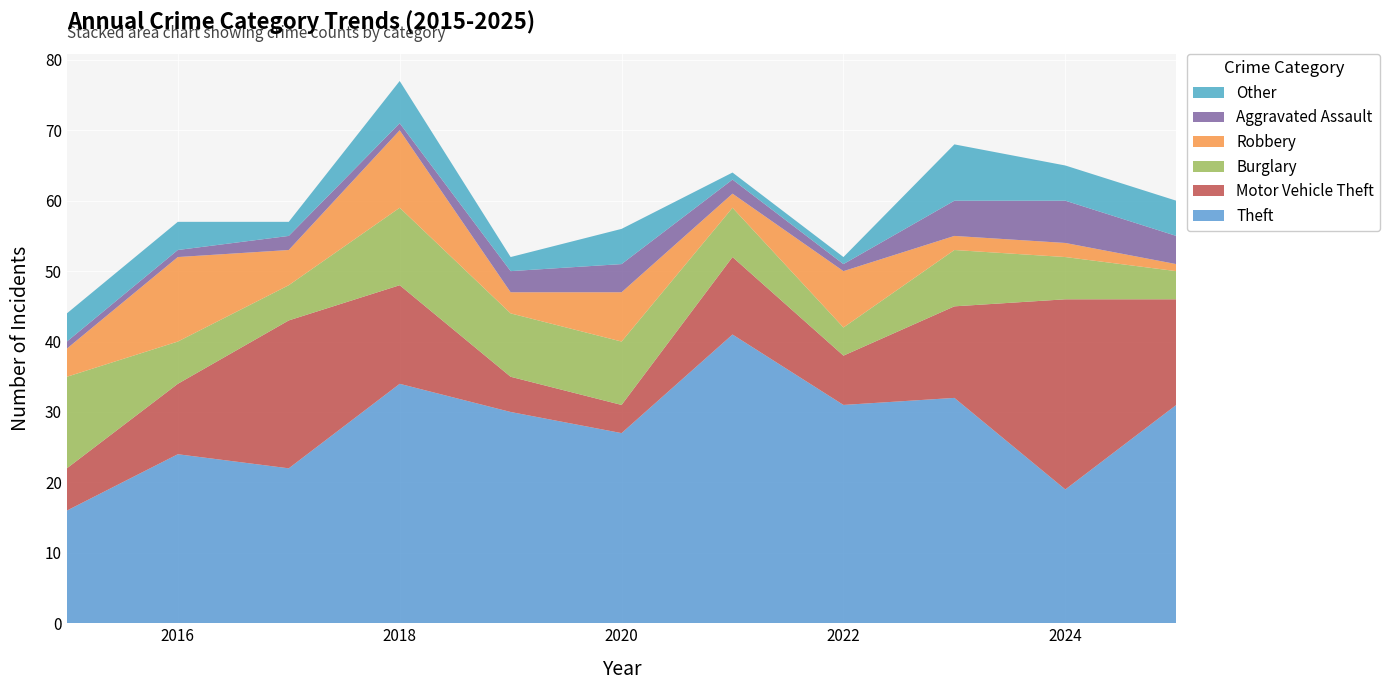

Reading left to right, list all the values displayed in this chart.

Theft: 2015=16	2016=24	2017=22	2018=34	2019=30	2020=27	2021=41	2022=31	2023=32	2024=19	2025=31
Motor Vehicle Theft: 2015=6	2016=10	2017=21	2018=14	2019=5	2020=4	2021=11	2022=7	2023=13	2024=27	2025=15
Burglary: 2015=13	2016=6	2017=5	2018=11	2019=9	2020=9	2021=7	2022=4	2023=8	2024=6	2025=4
Robbery: 2015=4	2016=12	2017=5	2018=11	2019=3	2020=7	2021=2	2022=8	2023=2	2024=2	2025=1
Aggravated Assault: 2015=1	2016=1	2017=2	2018=1	2019=3	2020=4	2021=2	2022=1	2023=5	2024=6	2025=4
Other: 2015=4	2016=4	2017=2	2018=6	2019=2	2020=5	2021=1	2022=1	2023=8	2024=5	2025=5